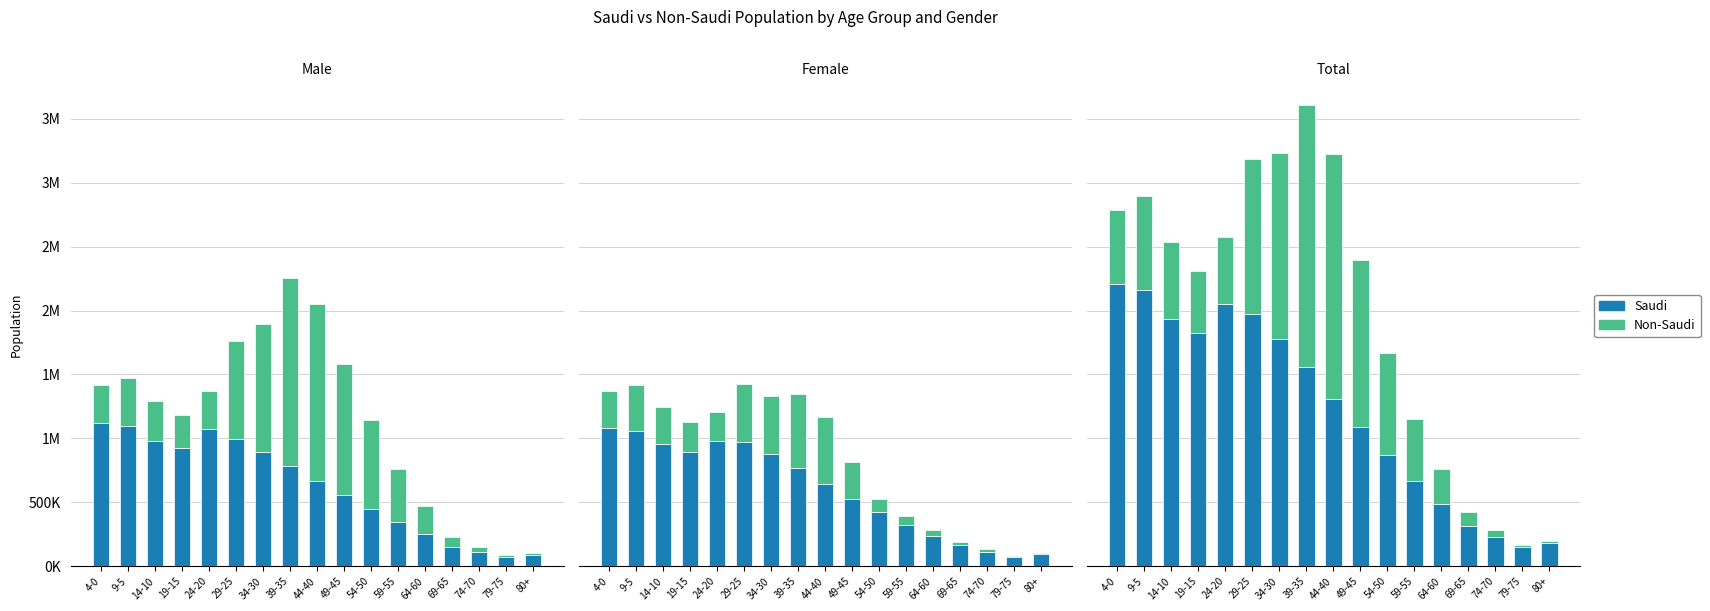

The value of Saudi at 44-40 is 2160203. True or false?

False